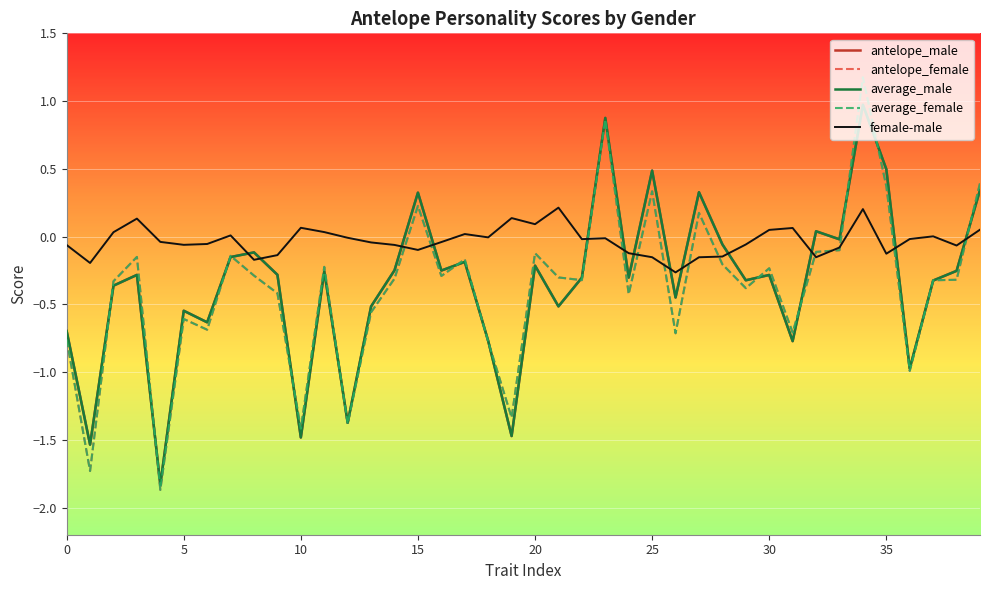

What is the lowest value of the antelope_female series?

-1.9